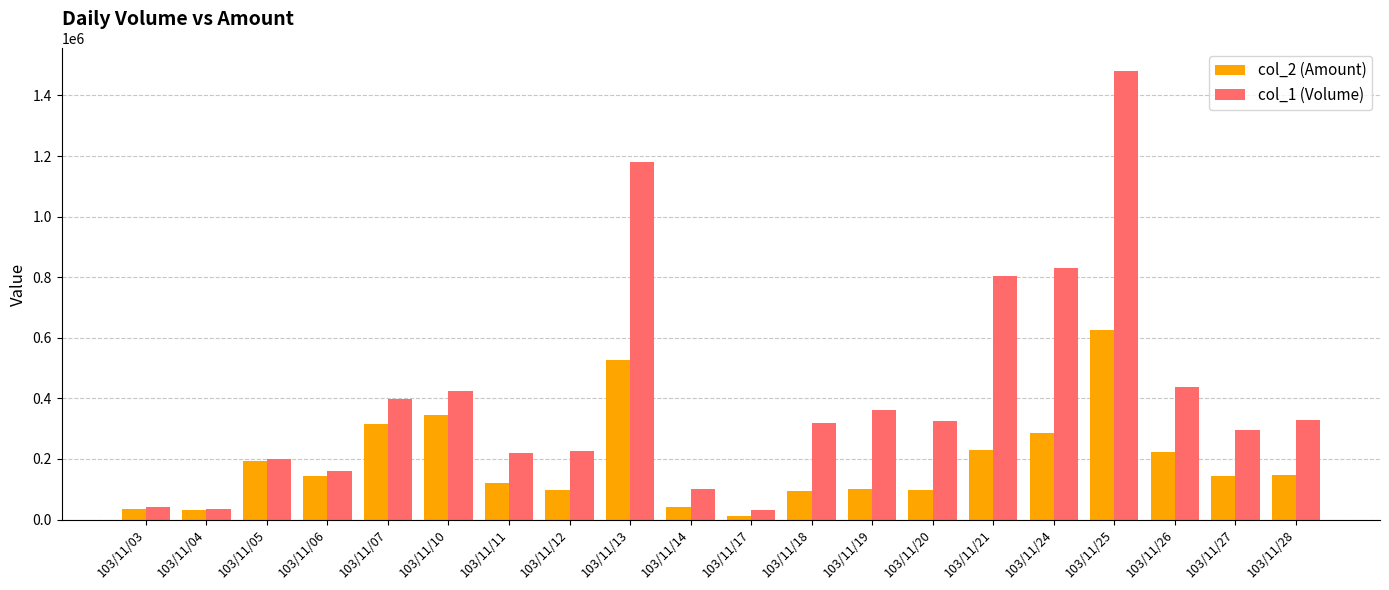

What is the greatest value displayed?

1481000